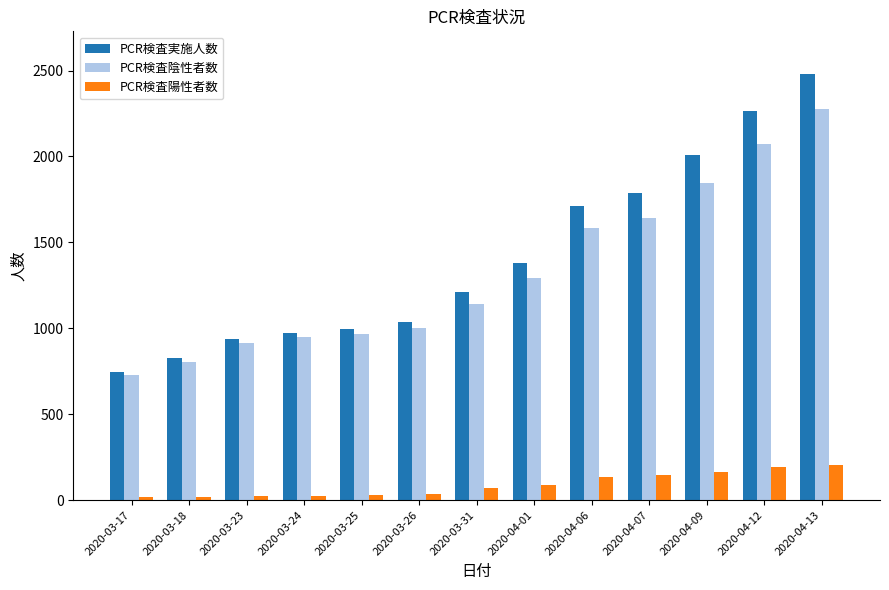

What position from the right is 2020-03-23?

11